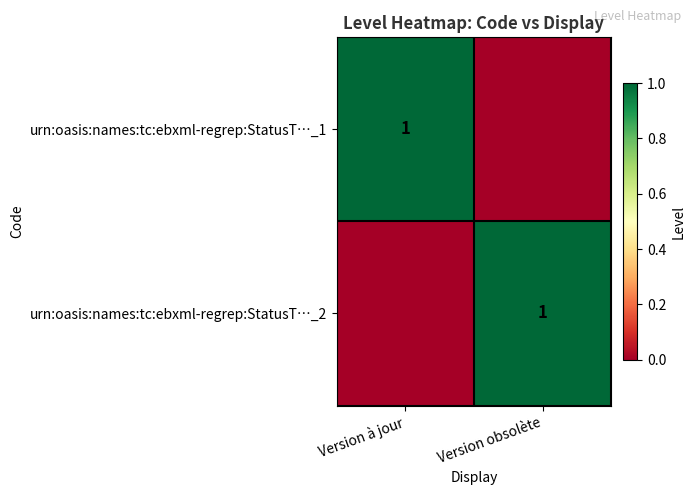

The urn:oasis:names:tc:ebxml-regrep:StatusT…_1 series shows 1 at Version à jour. True or false?

True